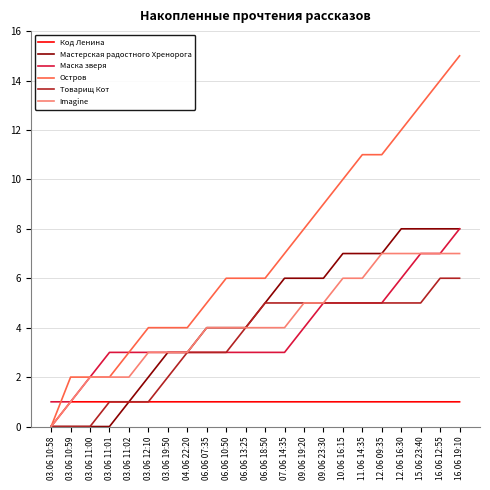

Is it true that Товарищ Кот equals 4 at 06.06 13:25?

True